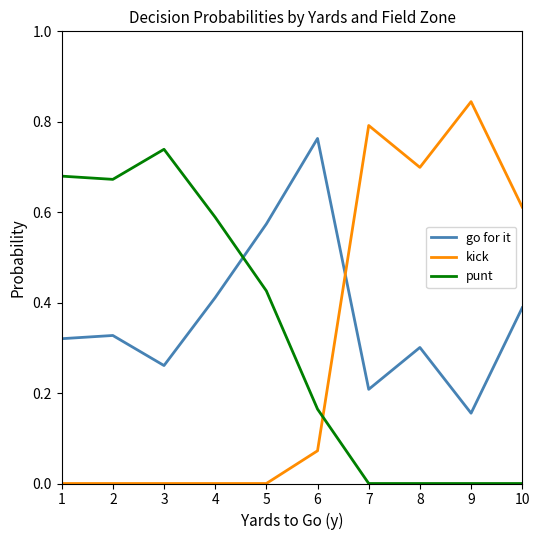

Which series has the largest range (max minus min)?

kick